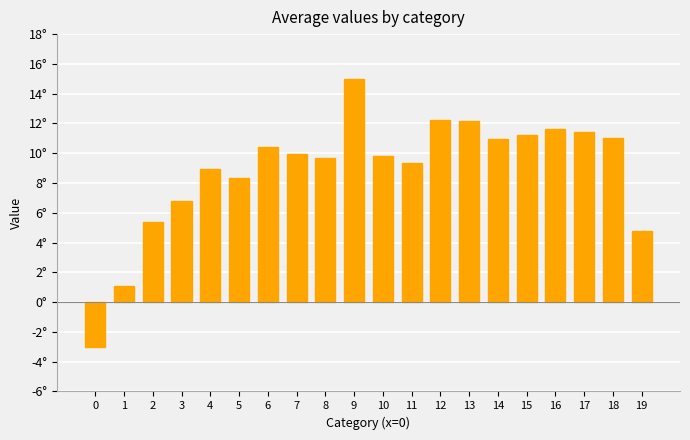

True or false: the data shows 5.4 at 13.

False